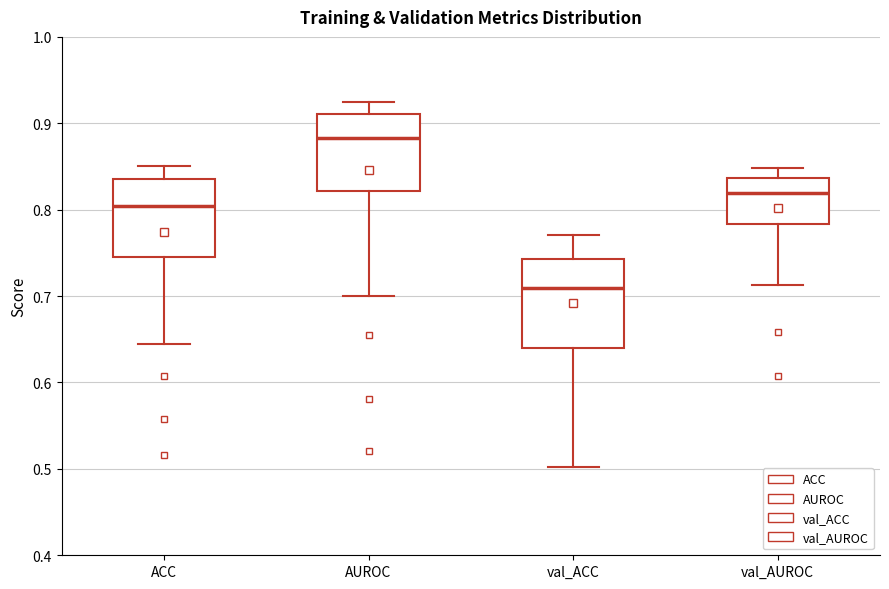

Where does the upper whisker of the box for val_ACC end on the y-axis? The values are not printed on the chart, so give them approximately, as read against the axis.

0.77